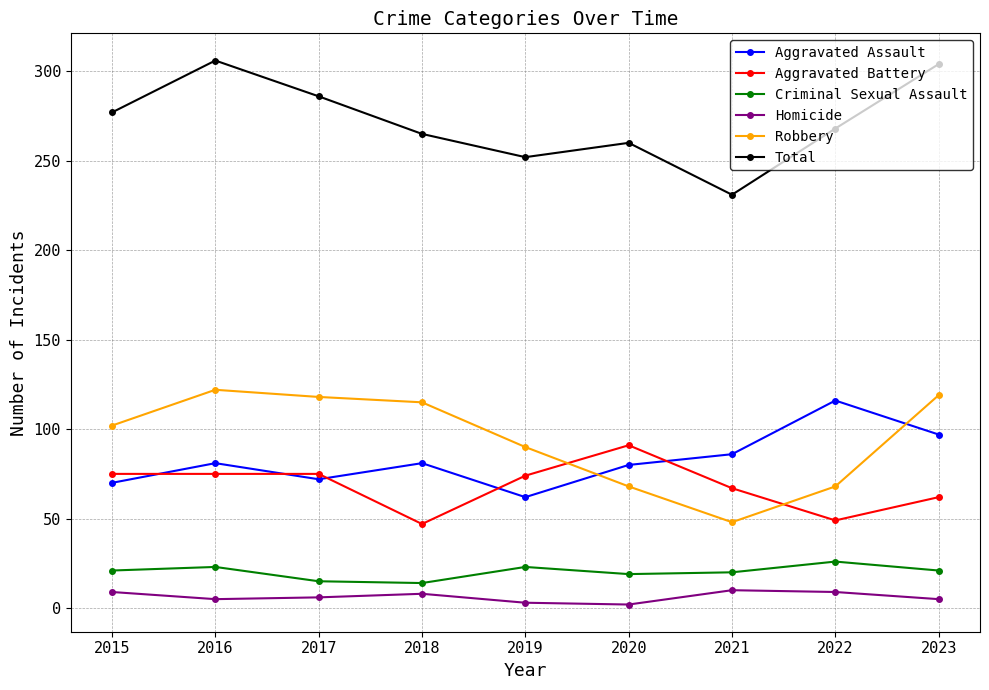

How many lines are shown in the chart?

6